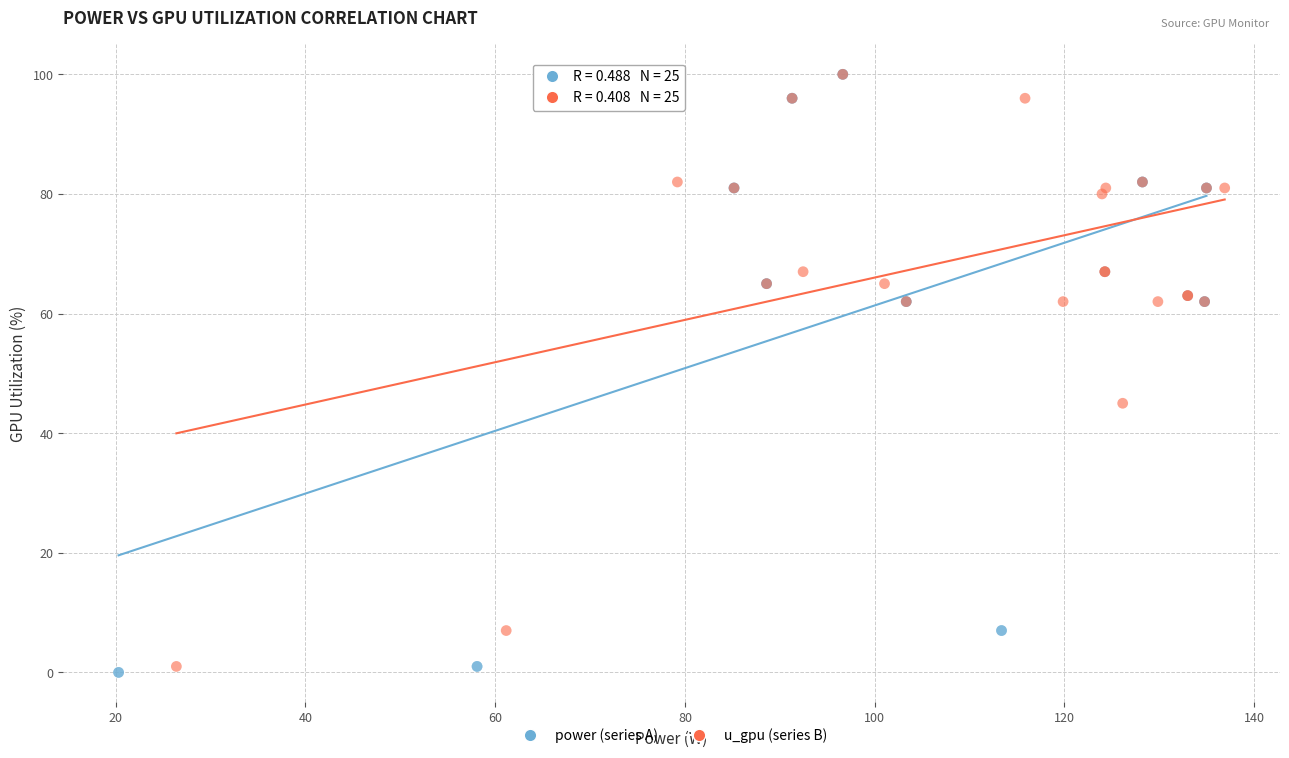

Which series has the largest Y range (max minus min)?

power (series A)